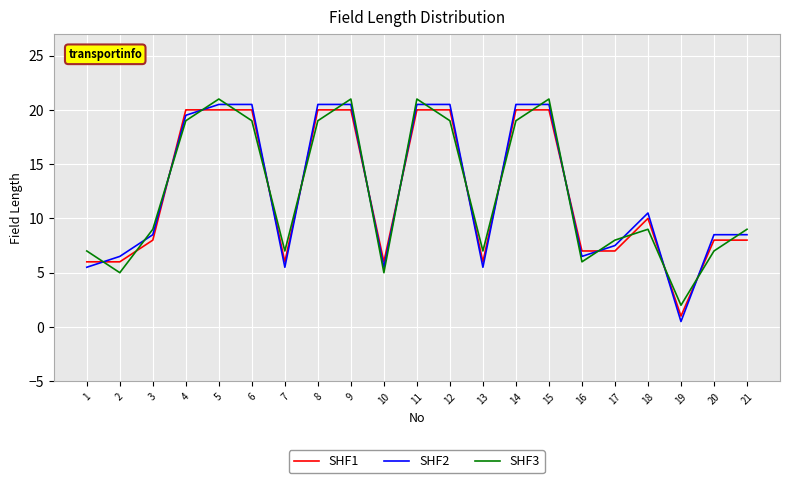

Where does the SHF2 series first go above 8?

3